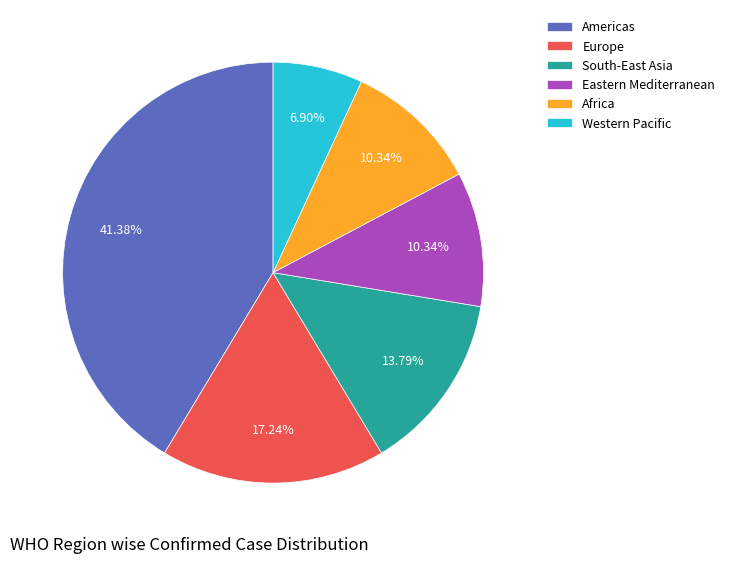

Combined, do South-East Asia and Western Pacific account for over 50%?

No